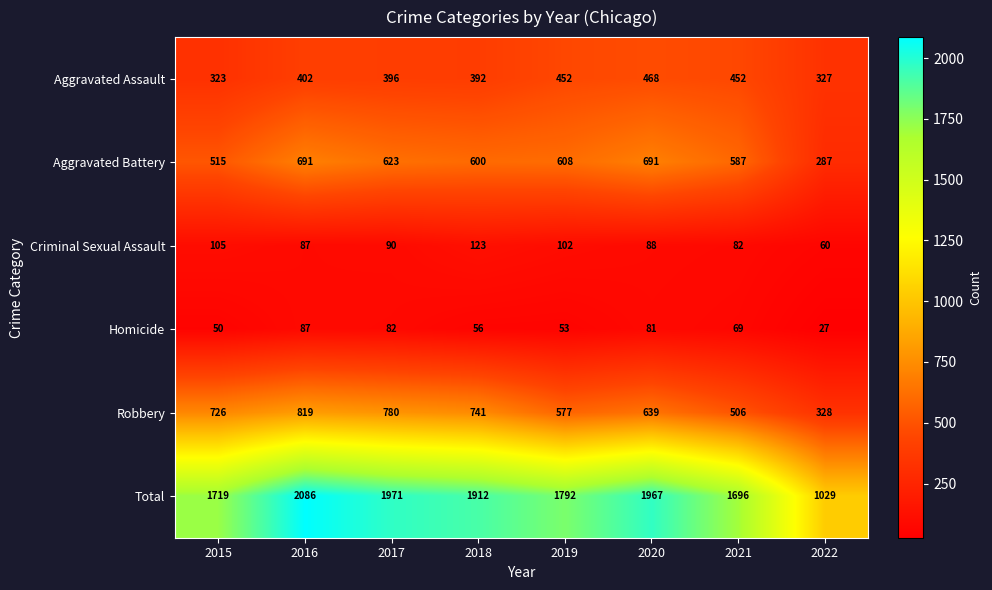

Which label corresponds to the largest value in the chart?

2016